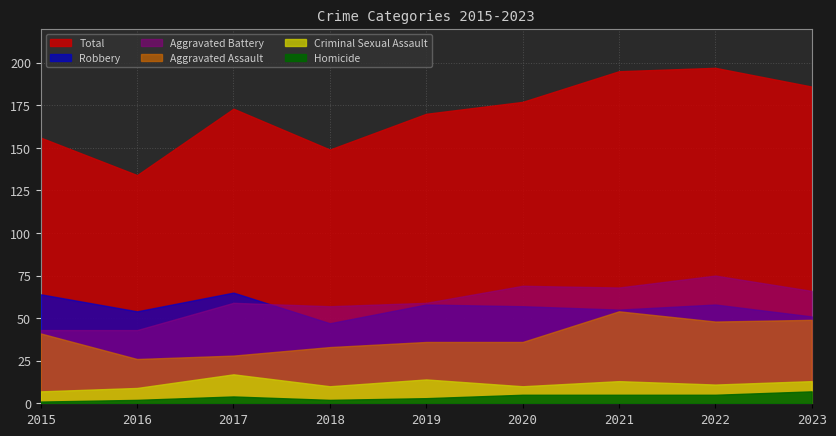

Where is the first local maximum for Total?

2017